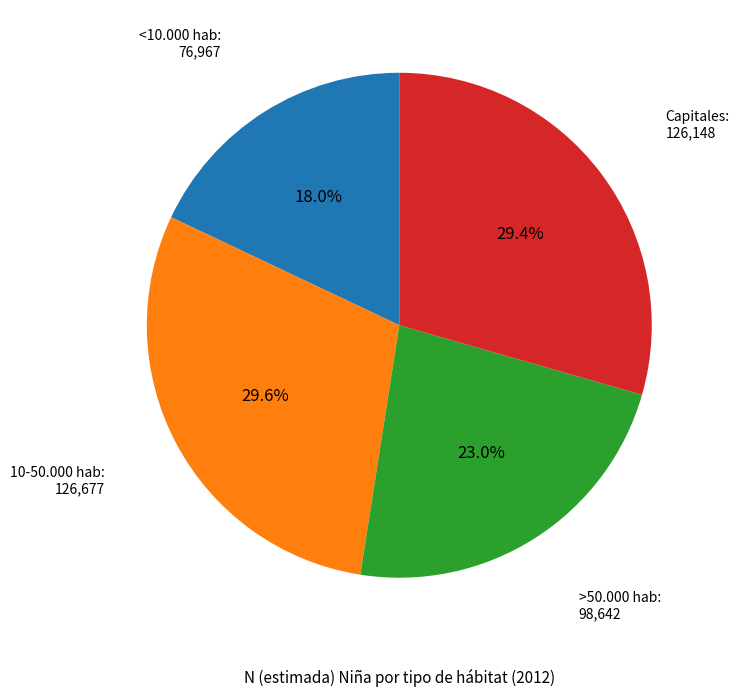

Does any single category account for the majority?

No